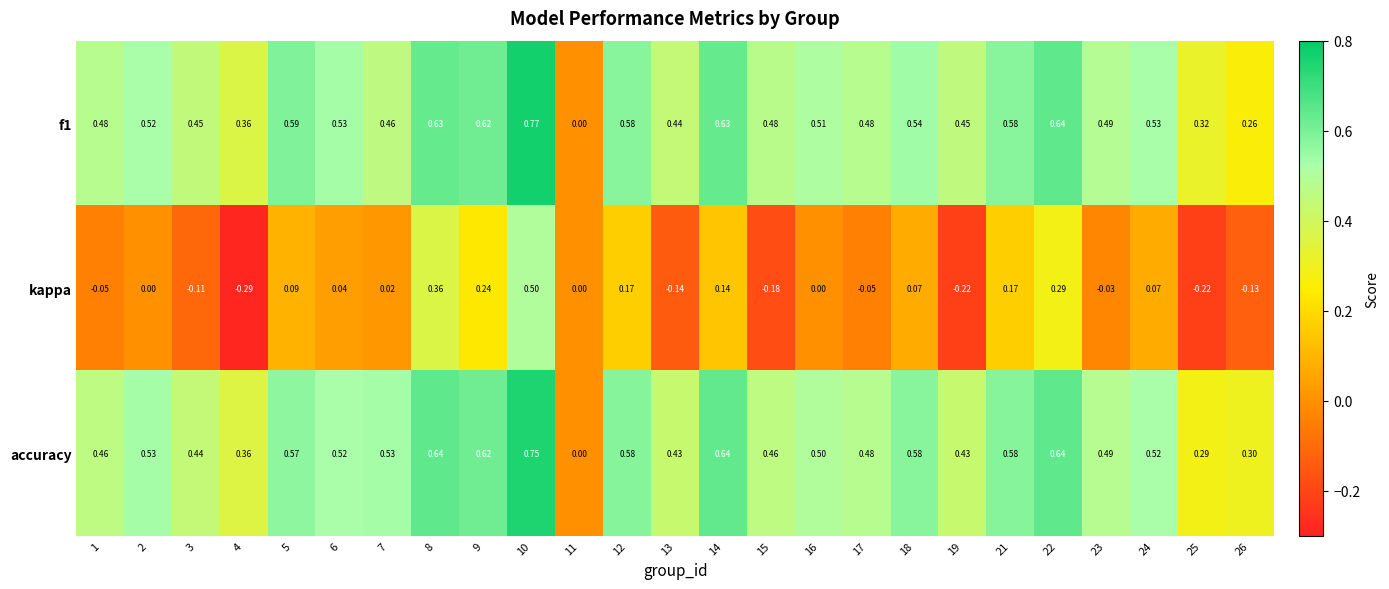

Rank the series at 26 from highest to lowest value.

accuracy, f1, kappa